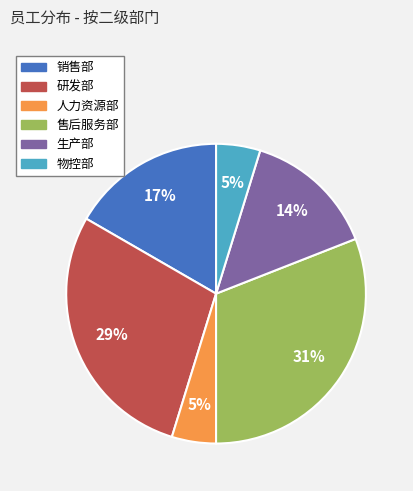

True or false: 销售部 accounts for 17% of the total.

True